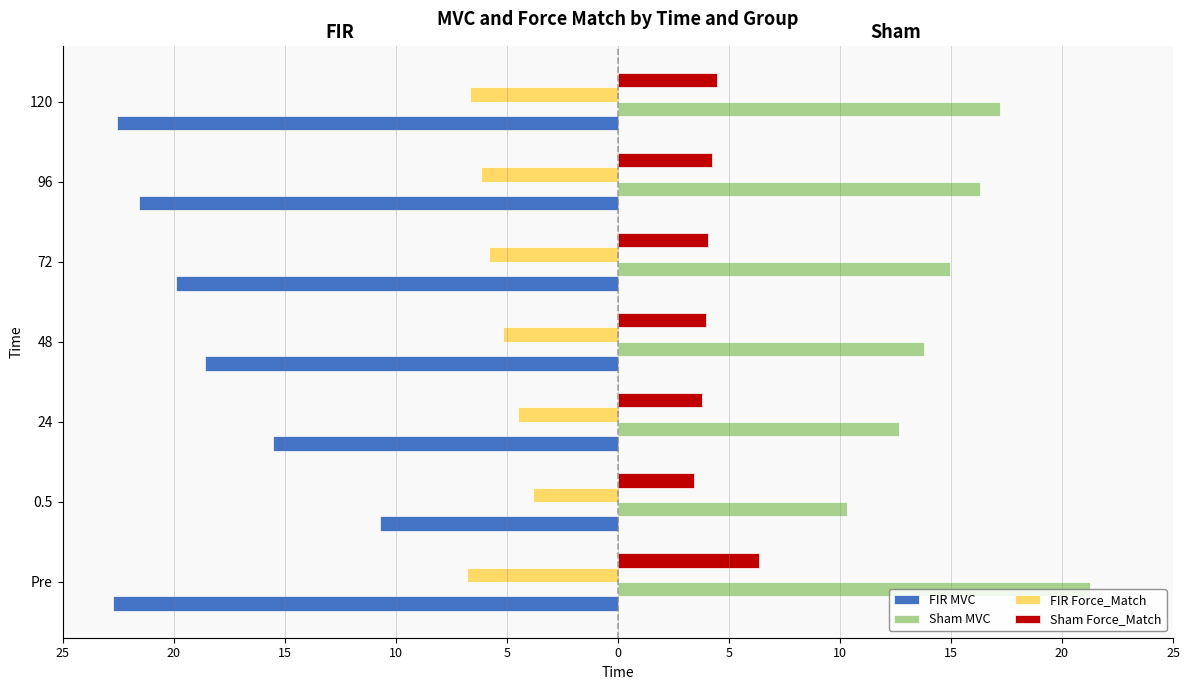

What are all the series names shown in the legend?

FIR MVC, Sham MVC, FIR Force_Match, Sham Force_Match